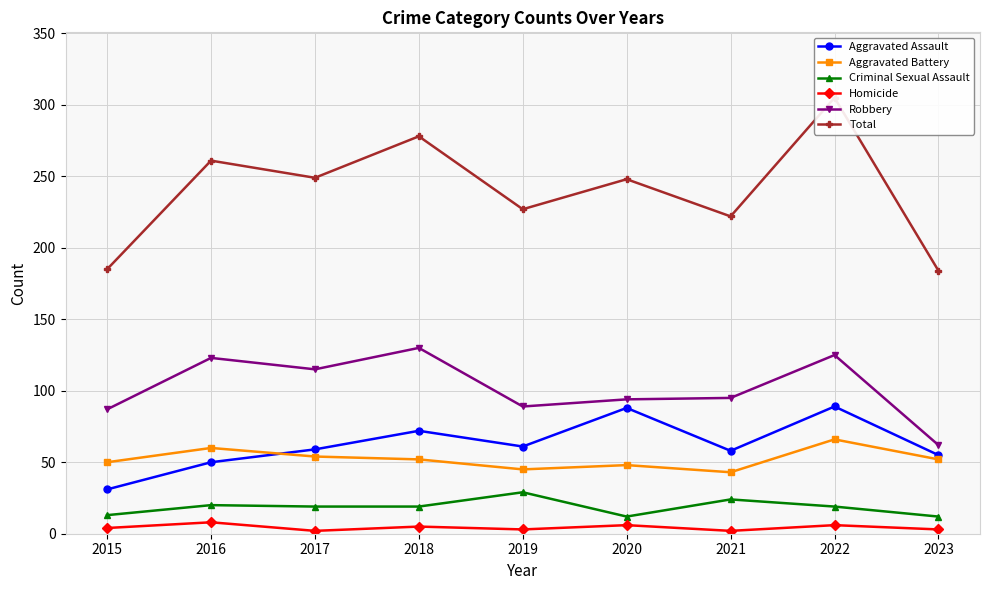

True or false: Robbery and Total intersect in this chart.

False